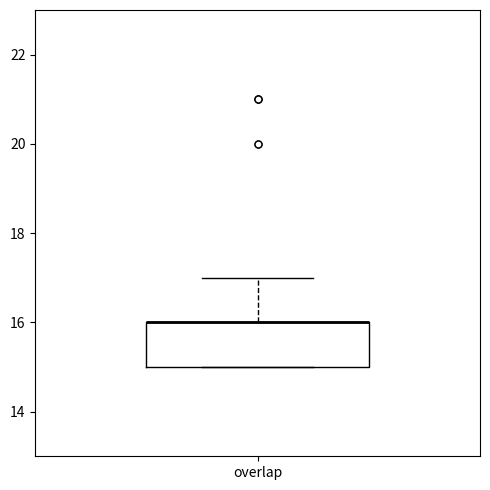

Where is the lower edge of the box for overlap on the y-axis? The values are not printed on the chart, so give them approximately, as read against the axis.

15